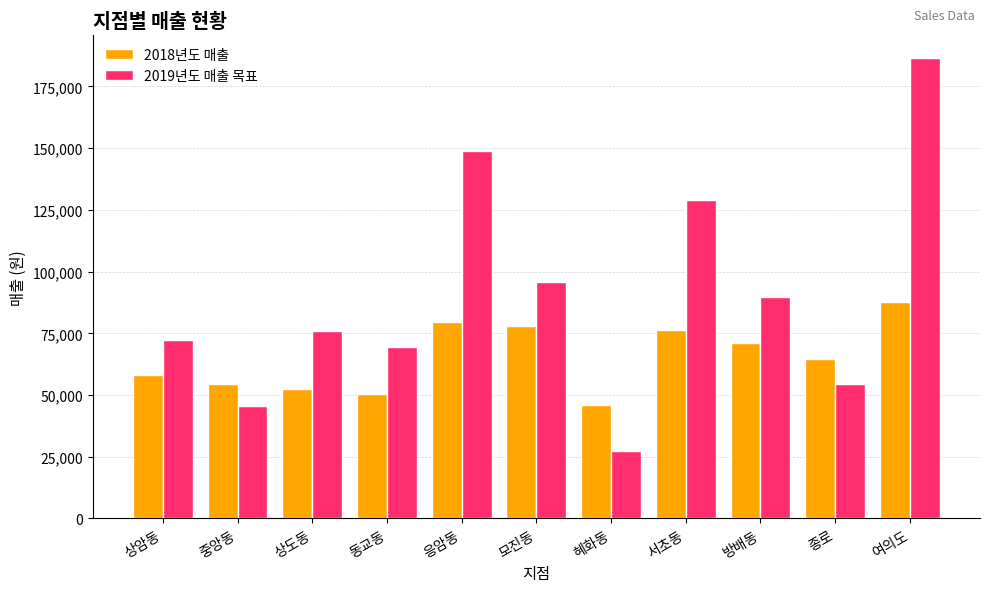

True or false: 2019년도 매출 목표 has a value of 215705.8 at 서초동.

False